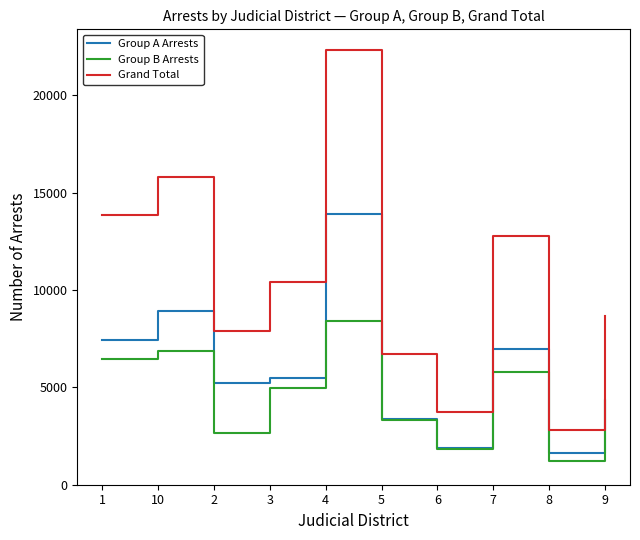

At which label is Grand Total closest to 12579?

7